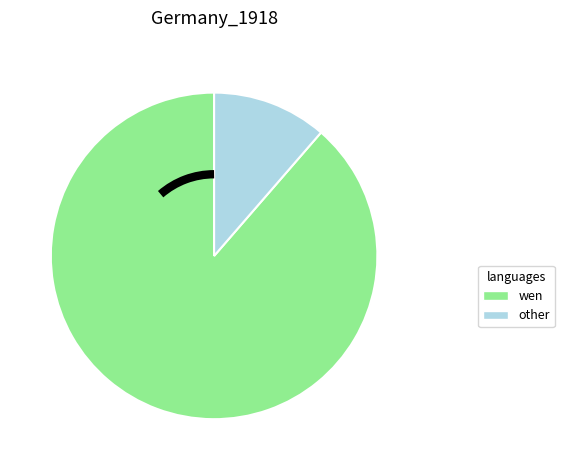

How many slices are in this pie chart?

2